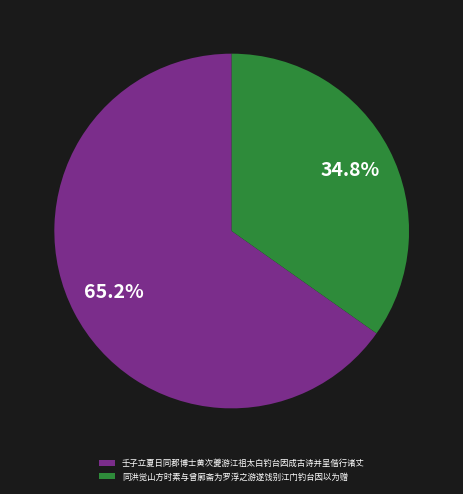

What is the ratio of the value at 同洪觉山方时素与曾廓斋为罗浮之游遂饯别江门钓台因以为赠 to the value at 壬子立夏日同郡博士黄次夔游江祖太白钓台因成古诗并呈偕行诸丈?

0.5